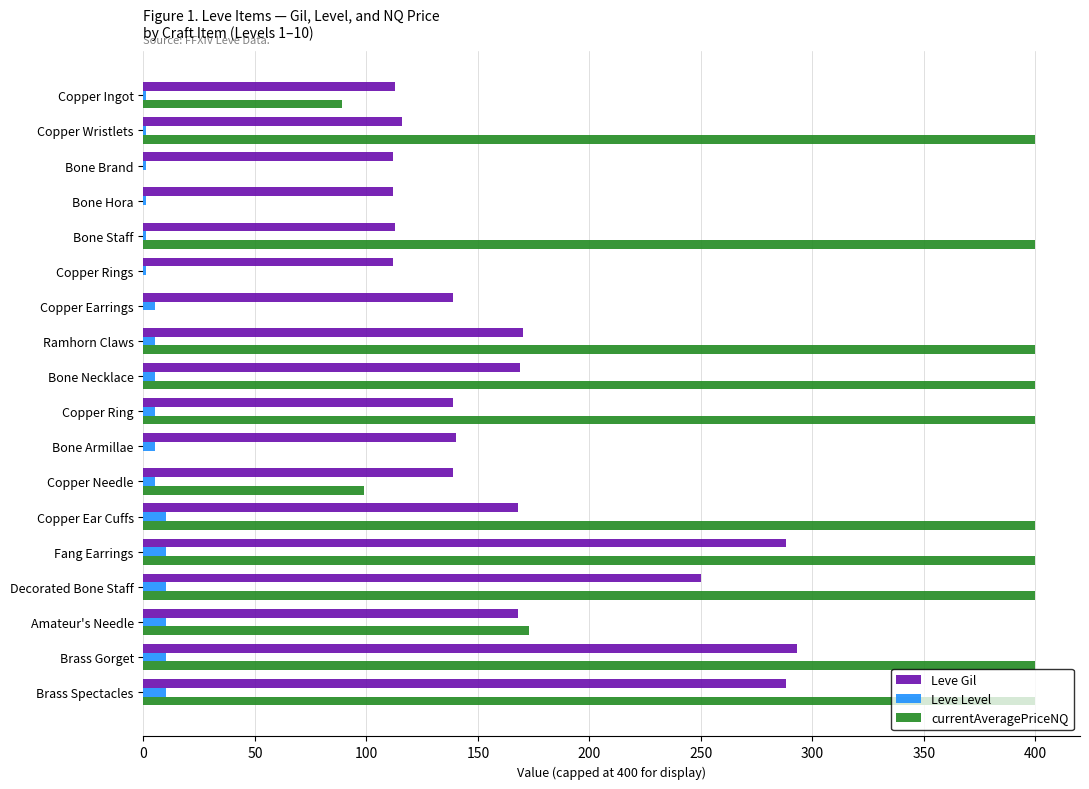

Which series changed the most between Bone Armillae and Amateur's Needle?

currentAveragePriceNQ